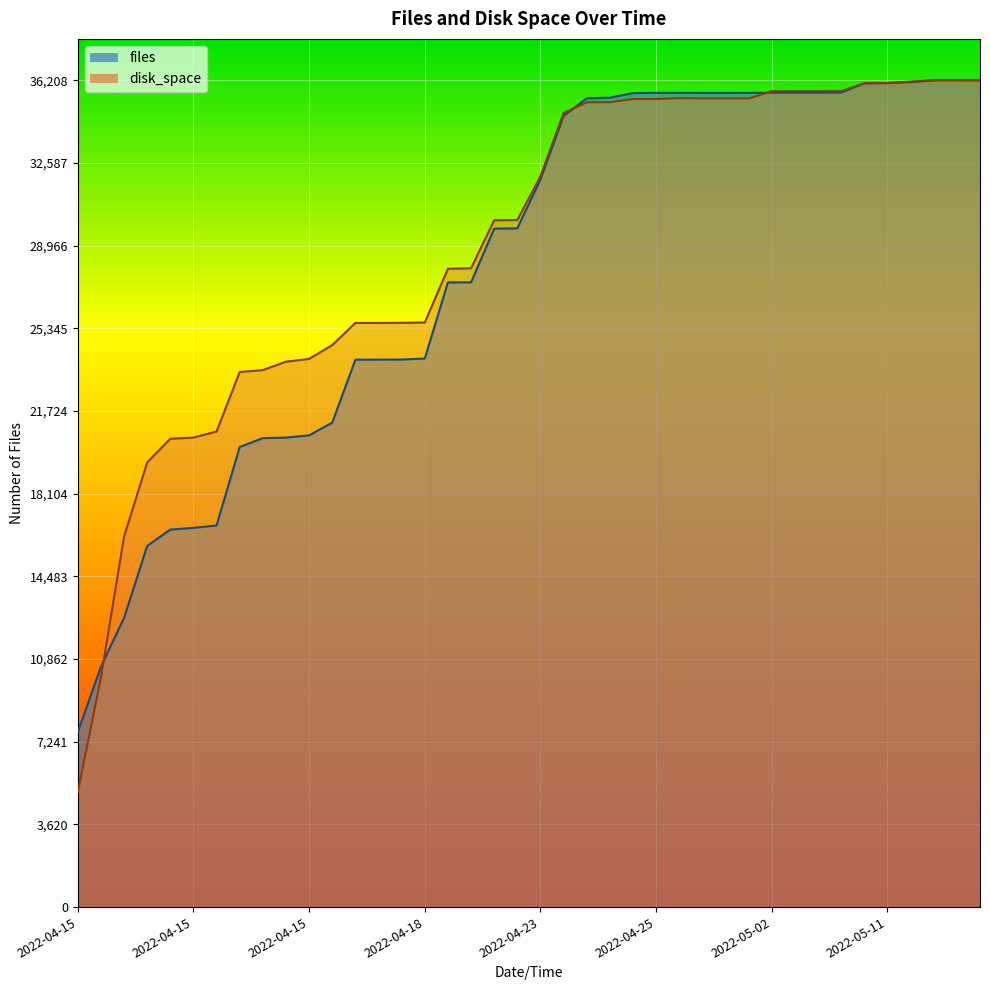

True or false: disk_space has more than 0 points higher than both neighbors.

True